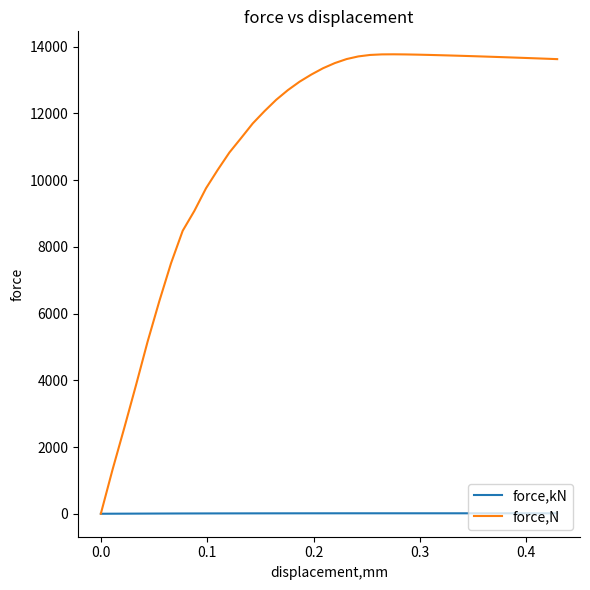

List the series in order of their overall mean, highest first.

force,N, force,kN